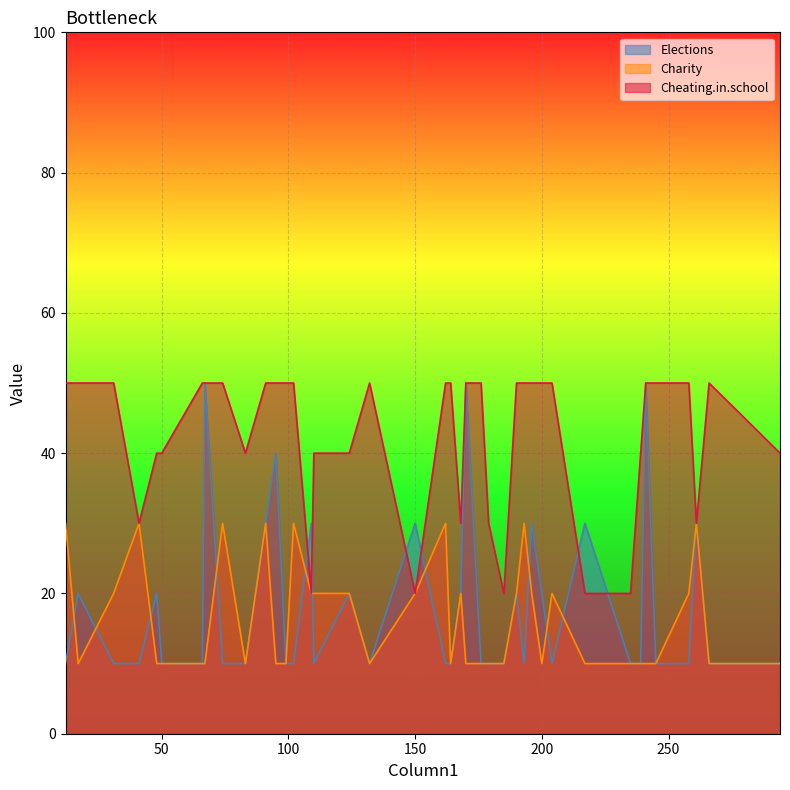

Which series ends up on top after the final intersection of Charity and Elections?

Elections